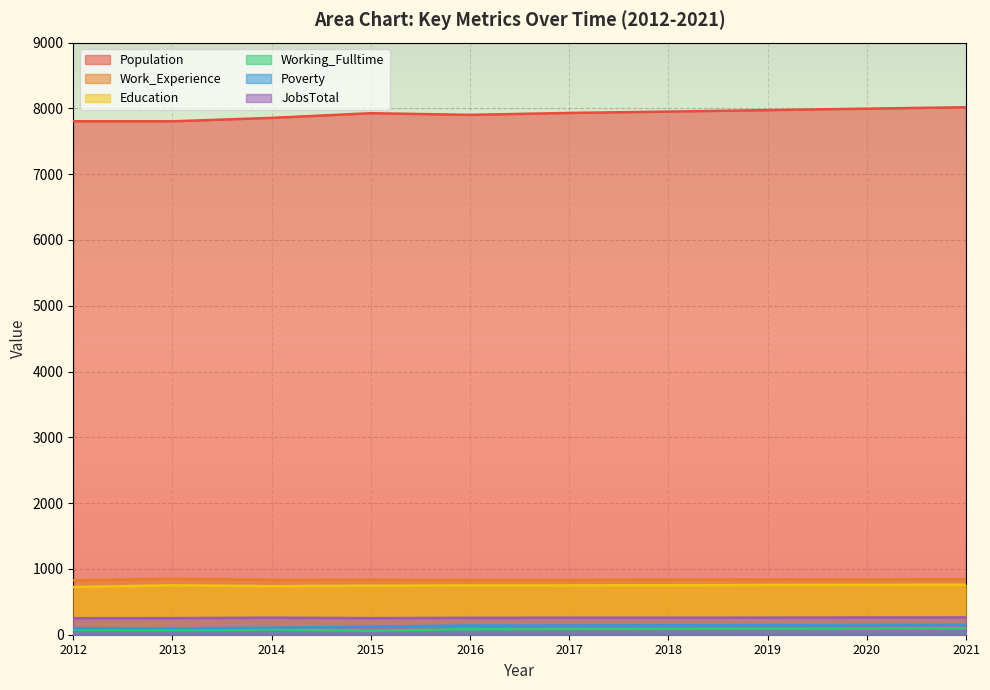

Reading left to right, transcribe all the data shown in this chart.

JobsTotal: 251	252	259	252	257	258	259	260	262	263
Education: 725	751	738	745	749	750	752	755	757	759
Poverty: 98	96	107	123	141	142	144	145	147	149
Work_Experience: 827	851	835	836	834	835	837	839	841	843
Working_Fulltime: 78	69	78	61	84	87	89	92	94	97
Population: 7805	7804	7856	7927	7902	7931	7952	7974	7996	8018